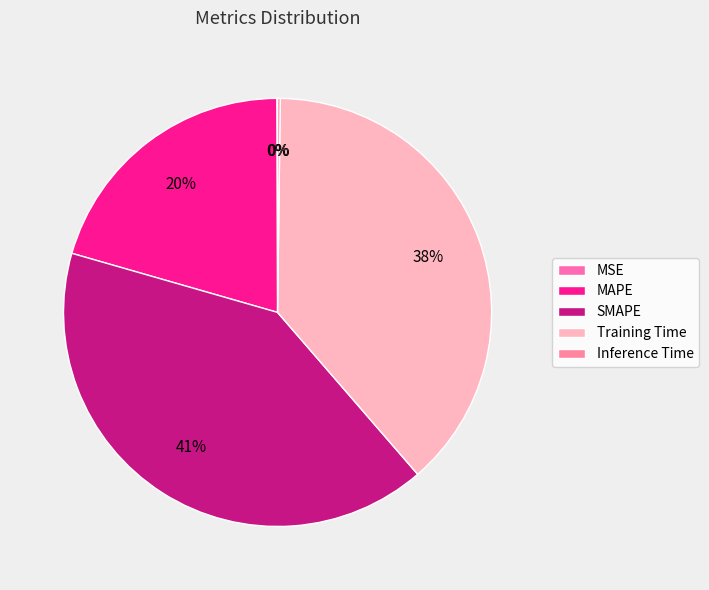

Count the number of slices in the pie.

5